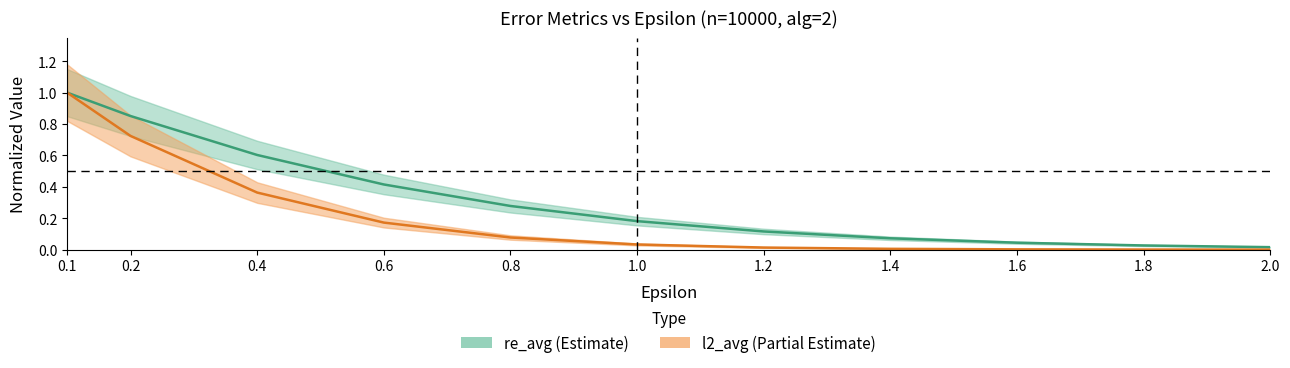

The value of re_avg at 0.4 is 0.6. True or false?

True